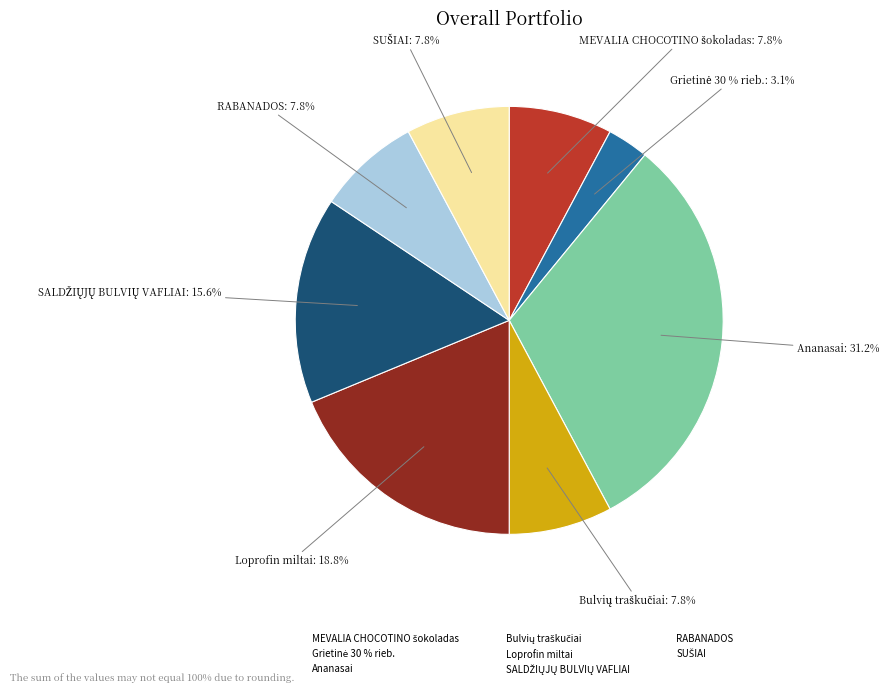

What percentage is NOT represented by RABANADOS?

92.2%